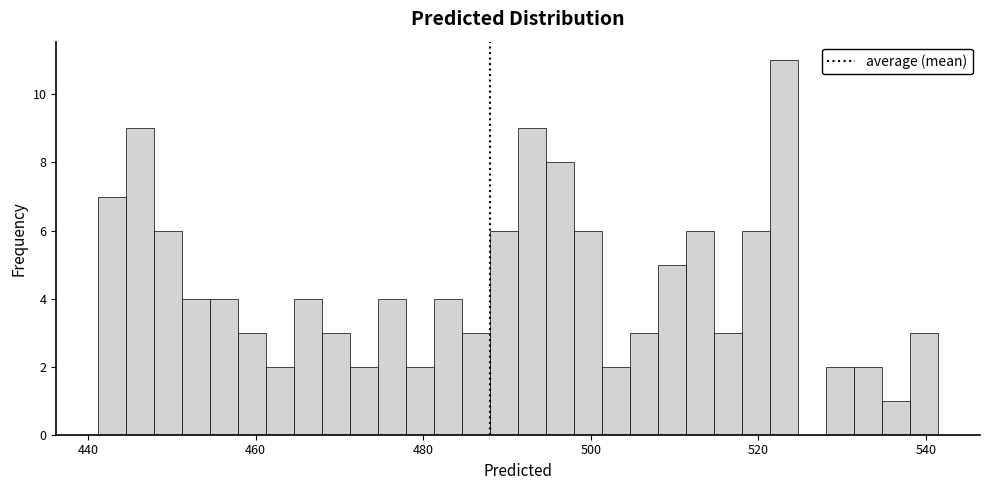

Read against the x-axis, roughly where is the centre of the tallest bar?

524